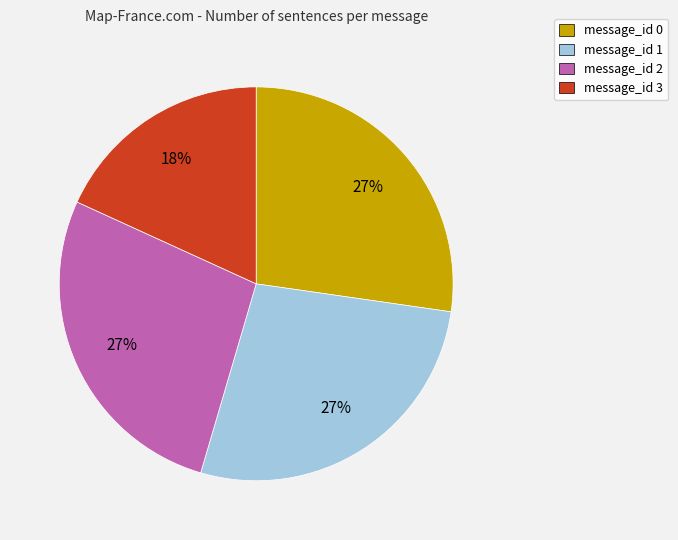

To the nearest percent, what is the combined percentage of message_id 2 and message_id 0?

55%